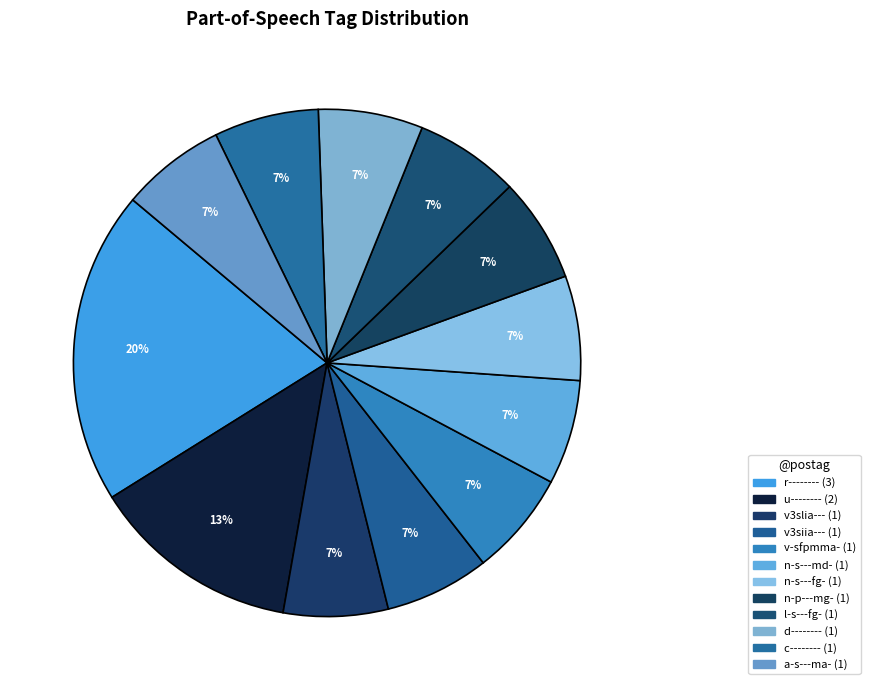

Is there any slice that represents more than half of the pie?

No